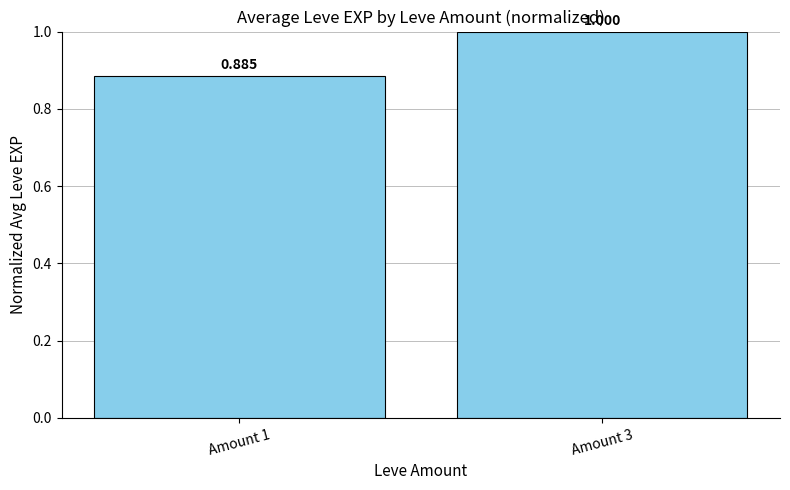

Reading right to left, what are all the values shown in this chart?

1.0	0.9